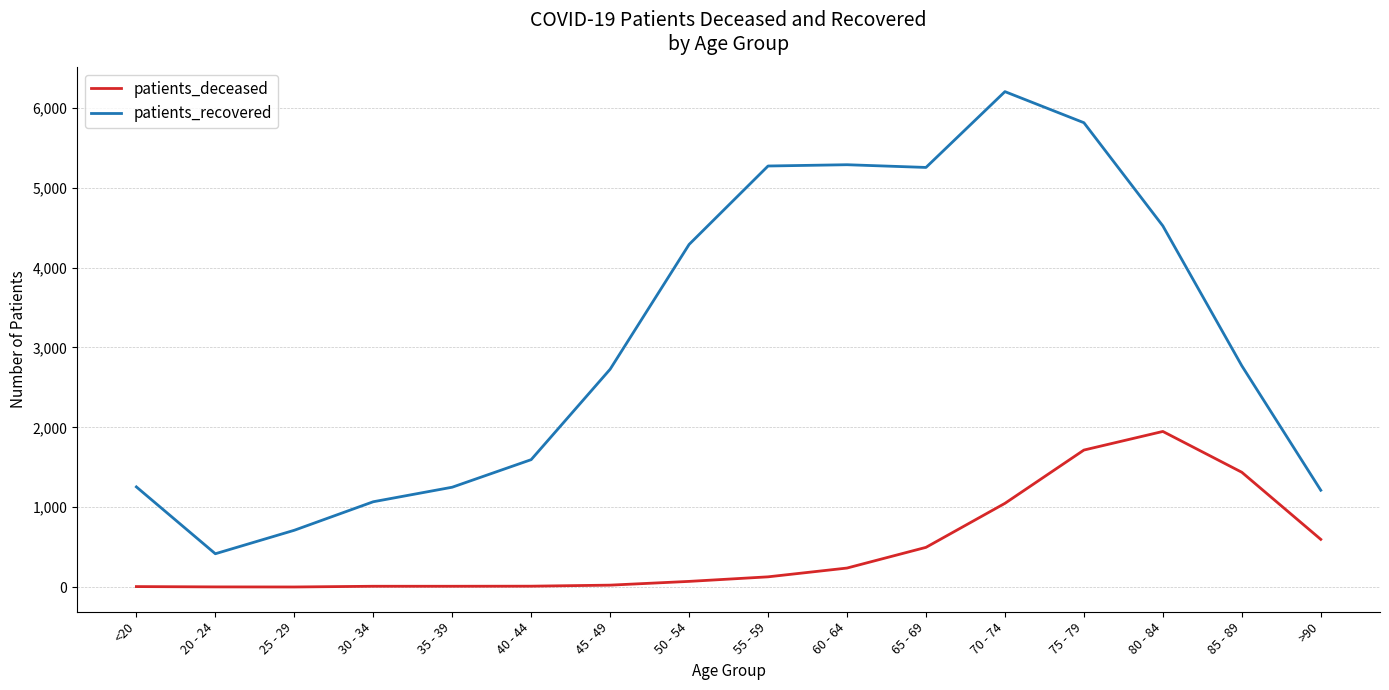

Where does the patients_recovered series first go above 2771?

50 - 54